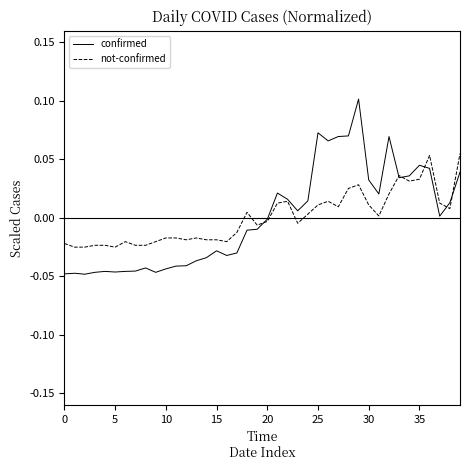

Rank the series by their maximum value, from highest to lowest.

confirmed, not-confirmed